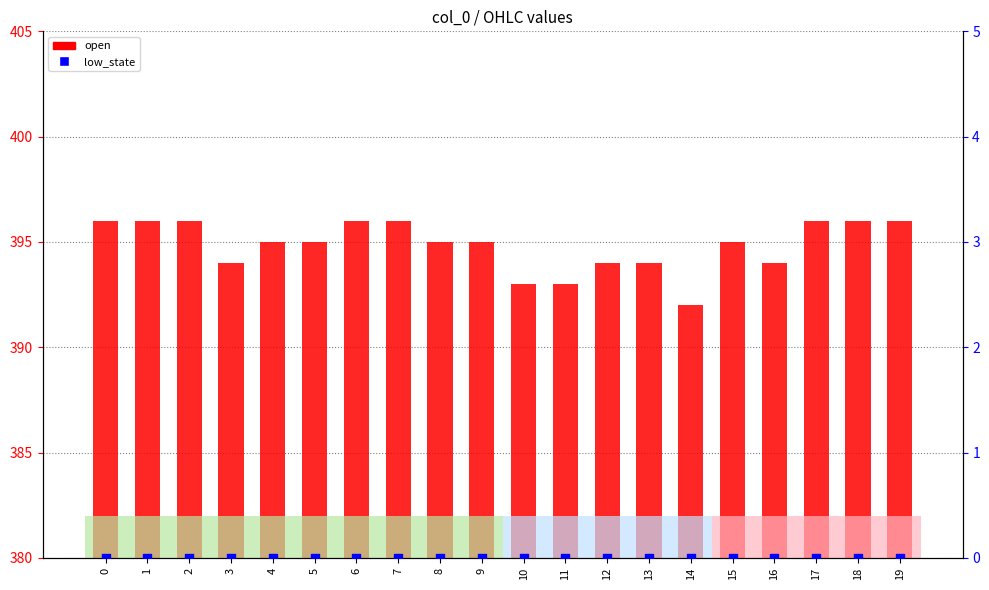

Which series reaches the maximum Y coordinate?

open